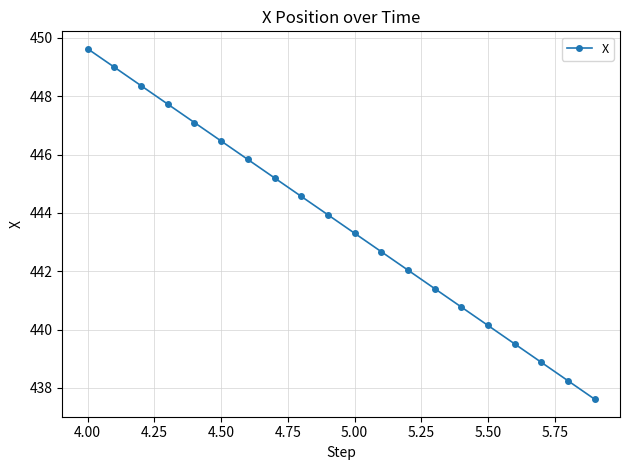

What is the average value?

443.6